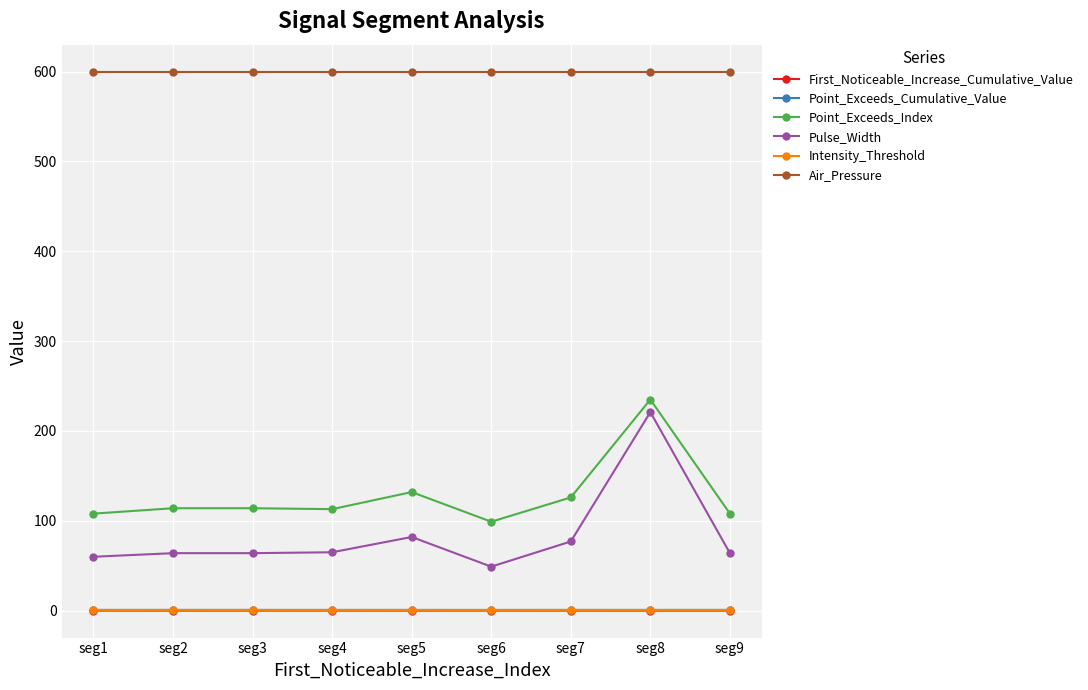

Between seg4 and seg8, which series saw the biggest shift?

Pulse_Width